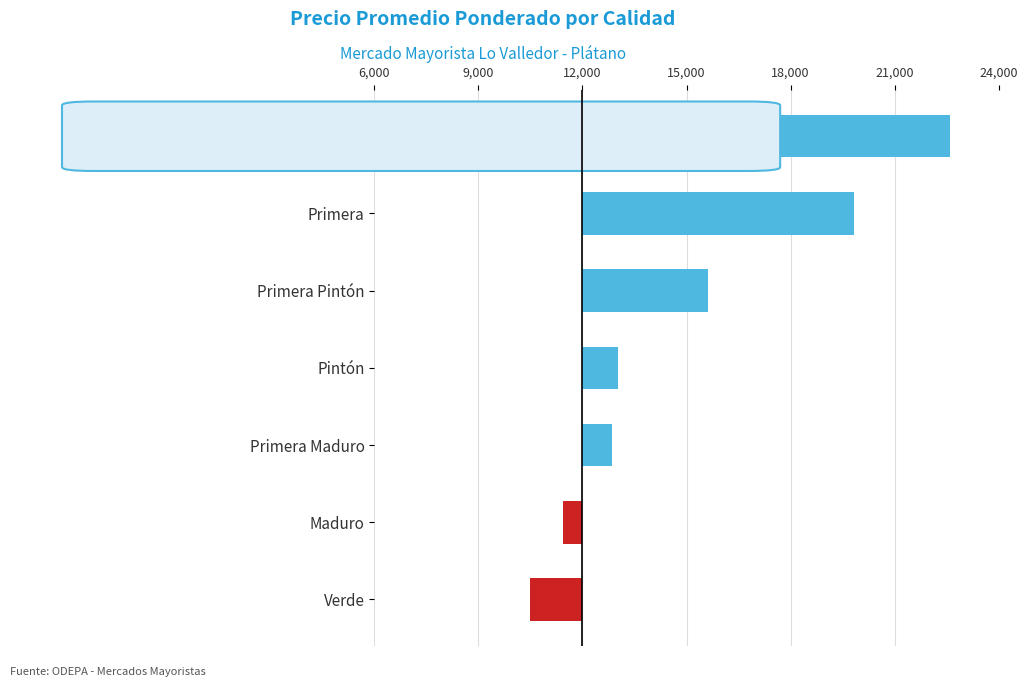

Rank the categories by value from highest to lowest.

Primera Verde, Primera, Primera Pintón, Pintón, Primera Maduro, Maduro, Verde